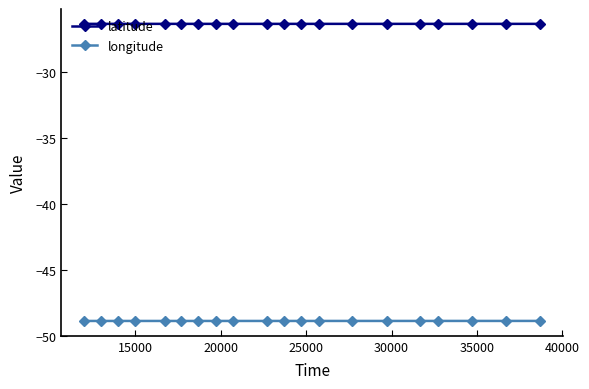

True or false: latitude has more than 0 interior local peaks.

True